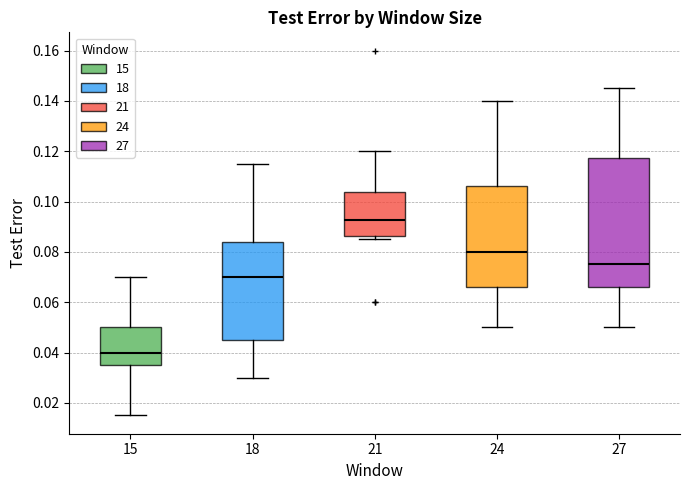

Where is the lower edge of the box at x = 15 on the y-axis? The values are not printed on the chart, so give them approximately, as read against the axis.

0.036